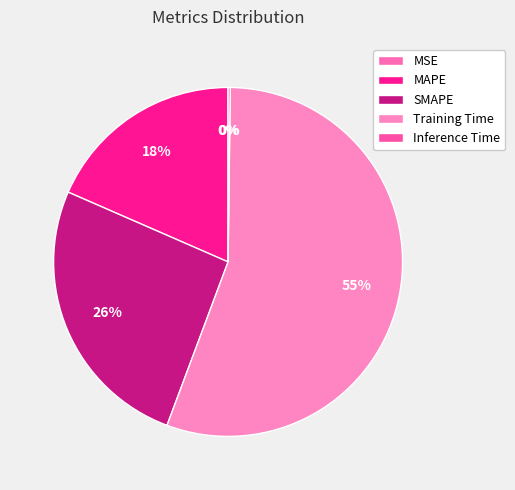

How many slices are in this pie chart?

5